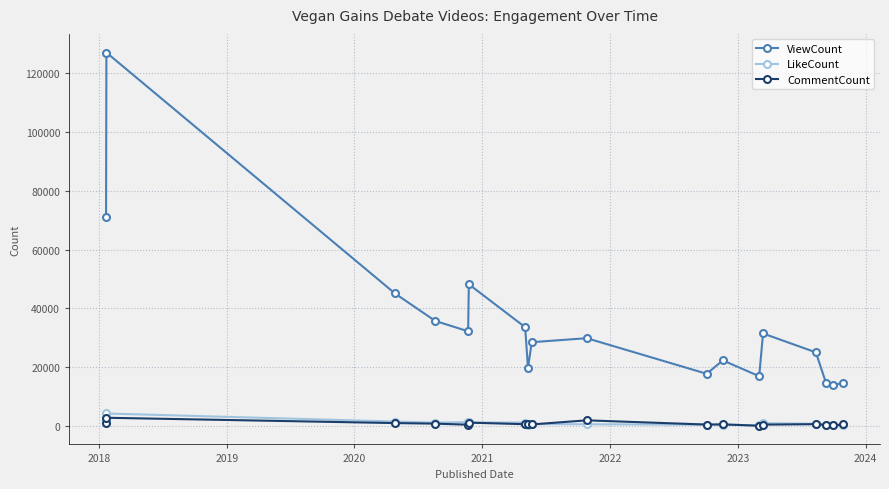

What is the highest value of the ViewCount series?

126968